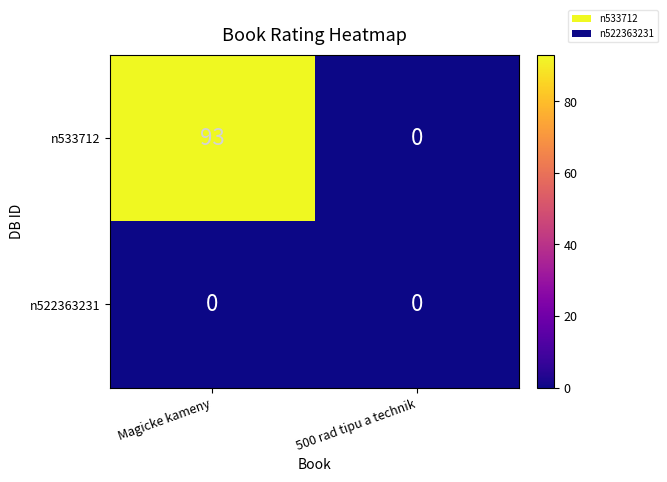

Reading left to right, extract all data points from this chart.

n533712: Magicke kameny=93	500 rad tipu a technik=0
n522363231: Magicke kameny=0	500 rad tipu a technik=0